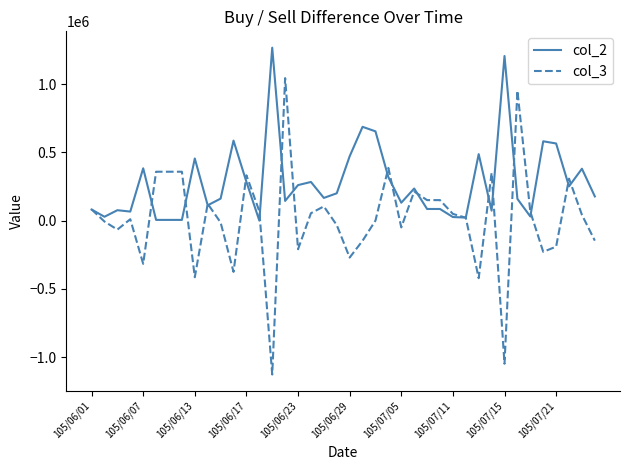

What are all the series names shown in the legend?

col_2, col_3